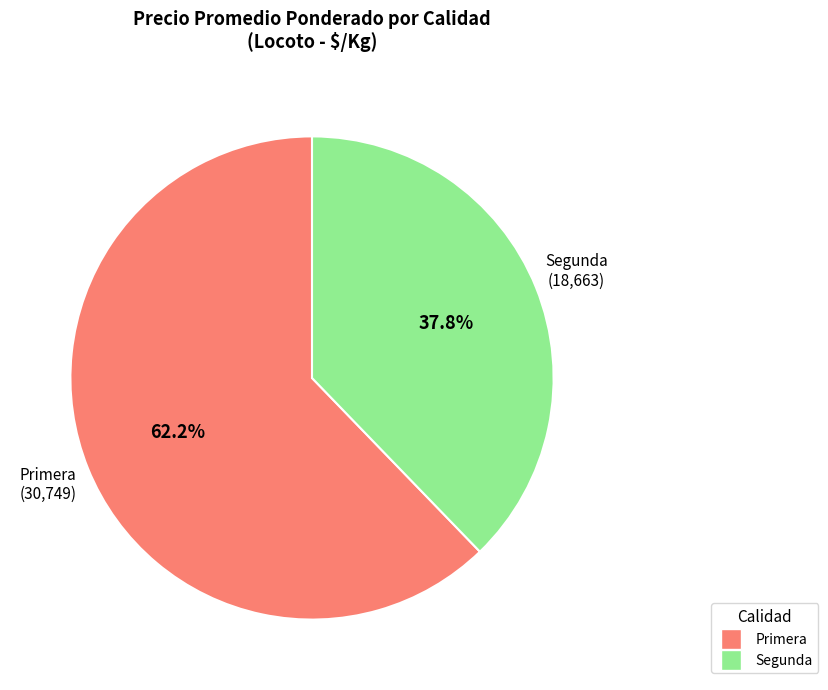

How many slices are in this pie chart?

2